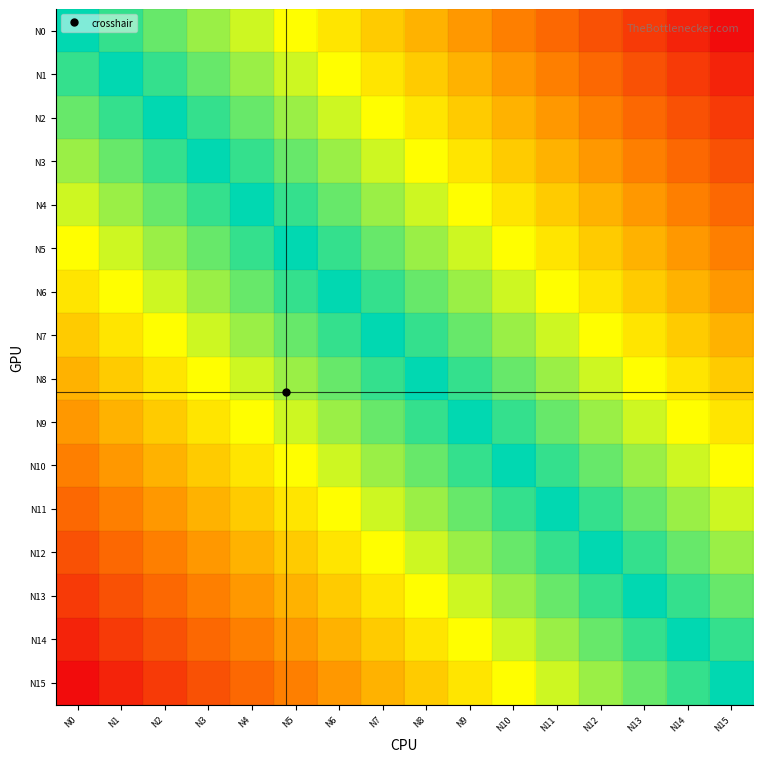

Reading left to right, what are all the values shown in this chart?

N0: N0=0.5	N1=0.5	N2=0.6	N3=0.6	N4=0.6	N5=0.7	N6=0.7	N7=0.7	N8=0.8	N9=0.8	N10=0.8	N11=0.9	N12=0.9	N13=0.9	N14=1.0	N15=1.0
N1: N0=0.5	N1=0.5	N2=0.5	N3=0.6	N4=0.6	N5=0.6	N6=0.7	N7=0.7	N8=0.7	N9=0.8	N10=0.8	N11=0.8	N12=0.9	N13=0.9	N14=0.9	N15=1.0
N2: N0=0.4	N1=0.5	N2=0.5	N3=0.5	N4=0.6	N5=0.6	N6=0.6	N7=0.7	N8=0.7	N9=0.7	N10=0.8	N11=0.8	N12=0.8	N13=0.9	N14=0.9	N15=0.9
N3: N0=0.4	N1=0.4	N2=0.5	N3=0.5	N4=0.5	N5=0.6	N6=0.6	N7=0.6	N8=0.7	N9=0.7	N10=0.7	N11=0.8	N12=0.8	N13=0.8	N14=0.9	N15=0.9
N4: N0=0.4	N1=0.4	N2=0.4	N3=0.5	N4=0.5	N5=0.5	N6=0.6	N7=0.6	N8=0.6	N9=0.7	N10=0.7	N11=0.7	N12=0.8	N13=0.8	N14=0.8	N15=0.9
N5: N0=0.3	N1=0.4	N2=0.4	N3=0.4	N4=0.5	N5=0.5	N6=0.5	N7=0.6	N8=0.6	N9=0.6	N10=0.7	N11=0.7	N12=0.7	N13=0.8	N14=0.8	N15=0.8
N6: N0=0.3	N1=0.3	N2=0.4	N3=0.4	N4=0.4	N5=0.5	N6=0.5	N7=0.5	N8=0.6	N9=0.6	N10=0.6	N11=0.7	N12=0.7	N13=0.7	N14=0.8	N15=0.8
N7: N0=0.3	N1=0.3	N2=0.3	N3=0.4	N4=0.4	N5=0.4	N6=0.5	N7=0.5	N8=0.5	N9=0.6	N10=0.6	N11=0.6	N12=0.7	N13=0.7	N14=0.7	N15=0.8
N8: N0=0.2	N1=0.3	N2=0.3	N3=0.3	N4=0.4	N5=0.4	N6=0.4	N7=0.5	N8=0.5	N9=0.5	N10=0.6	N11=0.6	N12=0.6	N13=0.7	N14=0.7	N15=0.7
N9: N0=0.2	N1=0.2	N2=0.3	N3=0.3	N4=0.3	N5=0.4	N6=0.4	N7=0.4	N8=0.5	N9=0.5	N10=0.5	N11=0.6	N12=0.6	N13=0.6	N14=0.7	N15=0.7
N10: N0=0.2	N1=0.2	N2=0.2	N3=0.3	N4=0.3	N5=0.3	N6=0.4	N7=0.4	N8=0.4	N9=0.5	N10=0.5	N11=0.5	N12=0.6	N13=0.6	N14=0.6	N15=0.7
N11: N0=0.1	N1=0.2	N2=0.2	N3=0.2	N4=0.3	N5=0.3	N6=0.3	N7=0.4	N8=0.4	N9=0.4	N10=0.5	N11=0.5	N12=0.5	N13=0.6	N14=0.6	N15=0.6
N12: N0=0.1	N1=0.1	N2=0.2	N3=0.2	N4=0.2	N5=0.3	N6=0.3	N7=0.3	N8=0.4	N9=0.4	N10=0.4	N11=0.5	N12=0.5	N13=0.5	N14=0.6	N15=0.6
N13: N0=0.1	N1=0.1	N2=0.1	N3=0.2	N4=0.2	N5=0.2	N6=0.3	N7=0.3	N8=0.3	N9=0.4	N10=0.4	N11=0.4	N12=0.5	N13=0.5	N14=0.5	N15=0.6
N14: N0=0.0	N1=0.1	N2=0.1	N3=0.1	N4=0.2	N5=0.2	N6=0.2	N7=0.3	N8=0.3	N9=0.3	N10=0.4	N11=0.4	N12=0.4	N13=0.5	N14=0.5	N15=0.5
N15: N0=0.0	N1=0.0	N2=0.1	N3=0.1	N4=0.1	N5=0.2	N6=0.2	N7=0.2	N8=0.3	N9=0.3	N10=0.3	N11=0.4	N12=0.4	N13=0.4	N14=0.5	N15=0.5